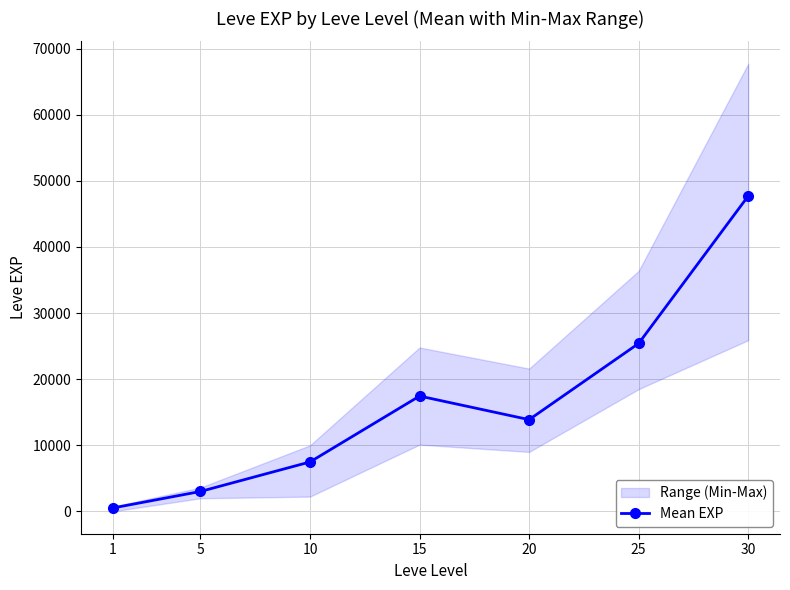

Reading right to left, what are all the values shown in this chart?

47720.0	25410.0	13876.7	17445.0	7475.0	3008.3	510.2